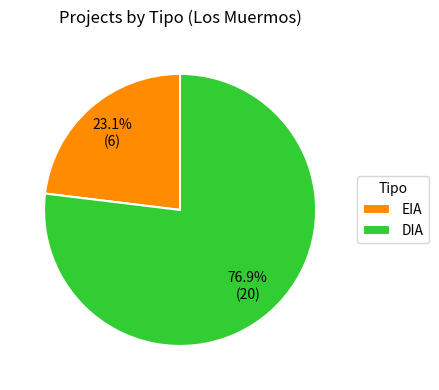

True or false: DIA accounts for 77% of the total.

True